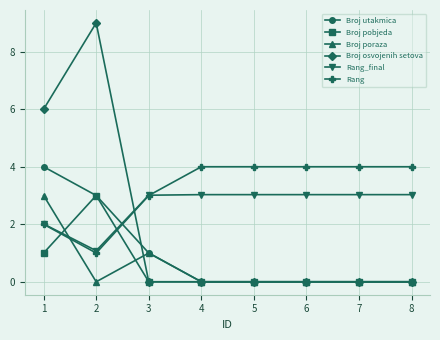

Is it true that Rang equals 2.3 at 8?

False